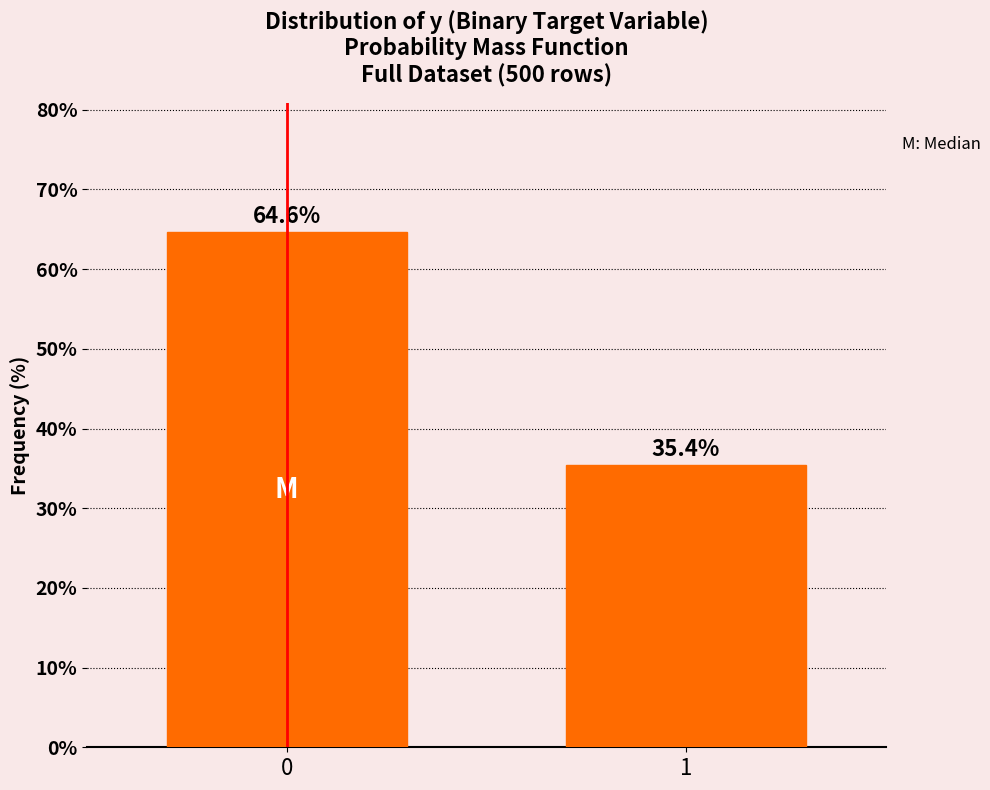

Reading left to right, what are all the values shown in this chart?

0=64.6	1=35.4